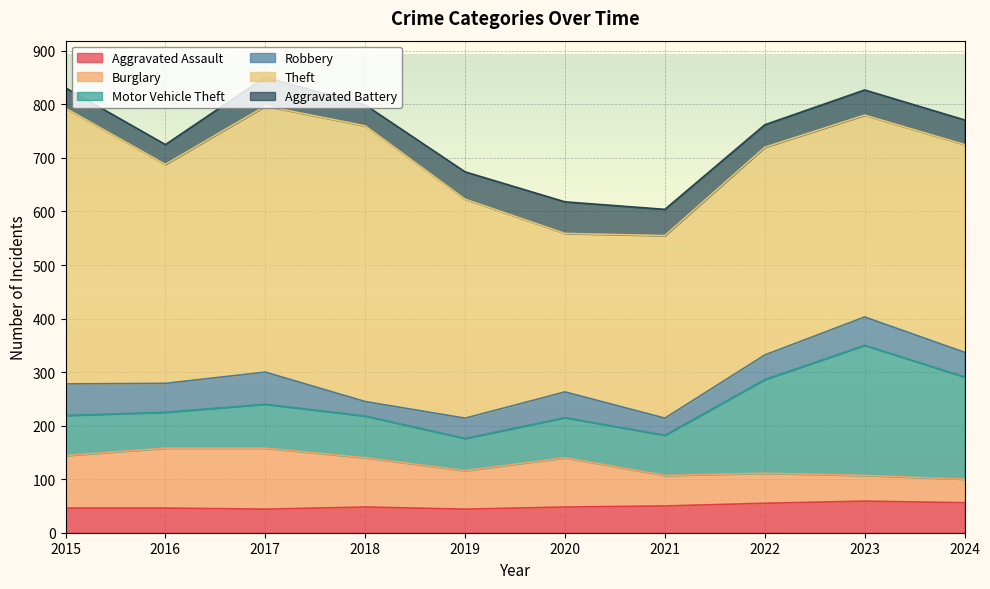

Rank the categories by Robbery value from highest to lowest.

2017, 2015, 2016, 2023, 2020, 2022, 2024, 2019, 2021, 2018